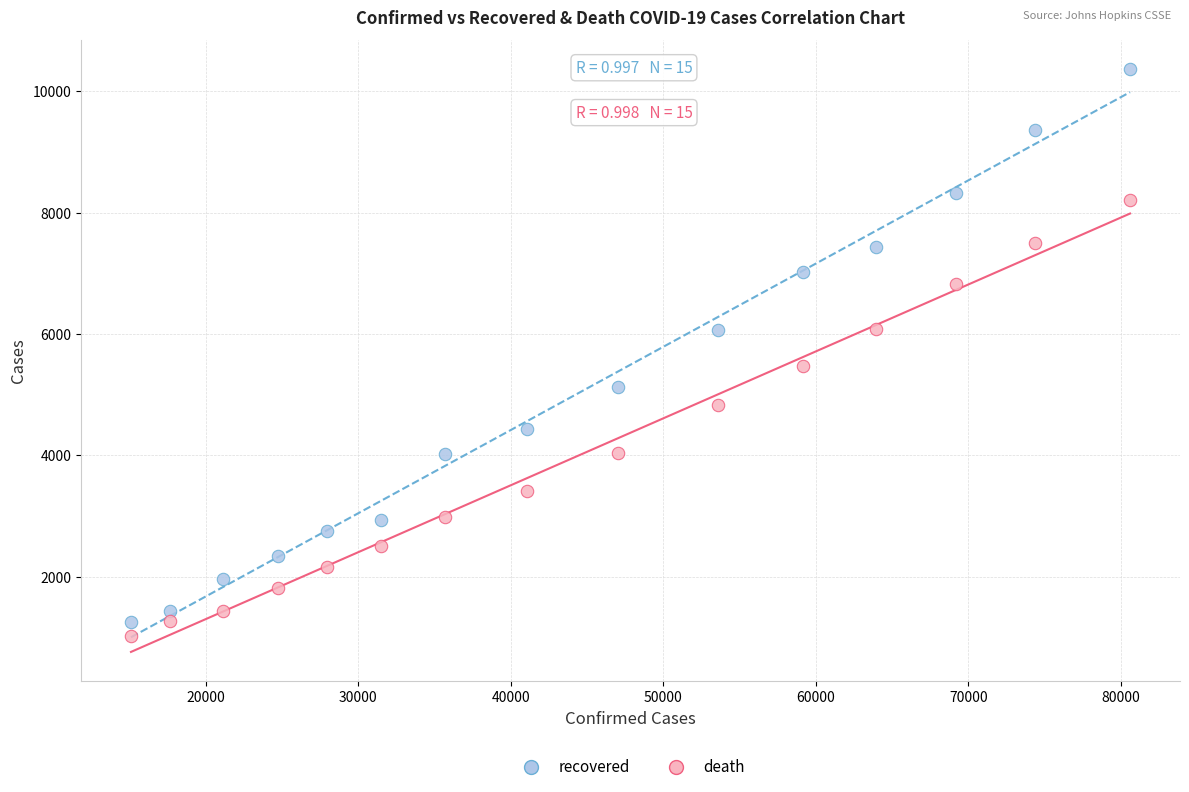

Across all series, what Y value is closest to 5688?

5476